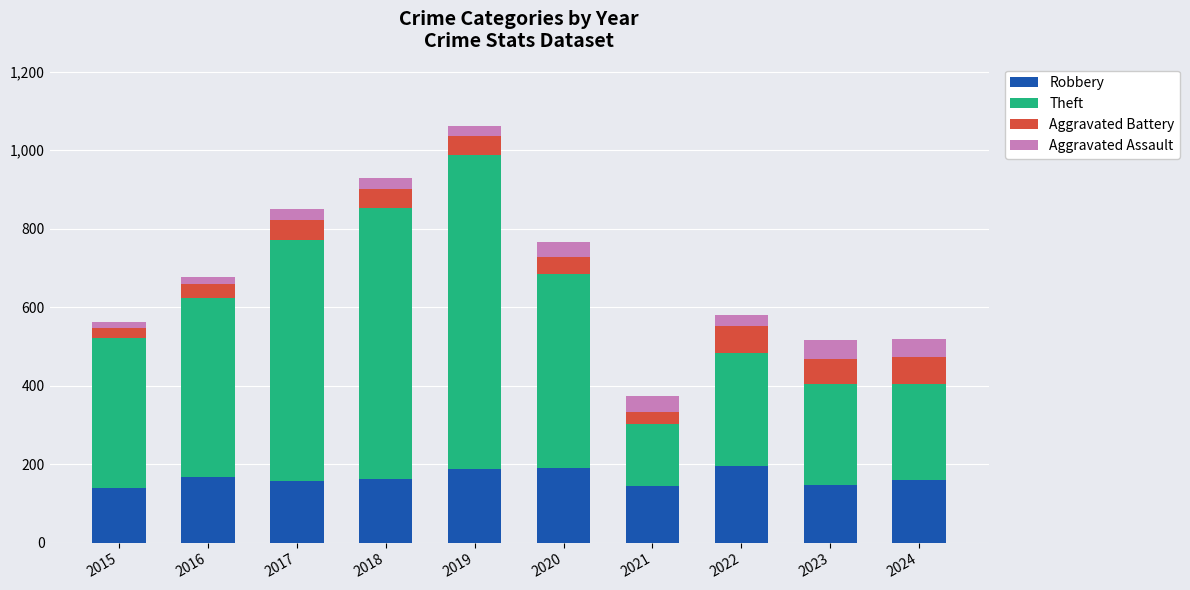

Is it true that Robbery equals 148 at 2023?

True